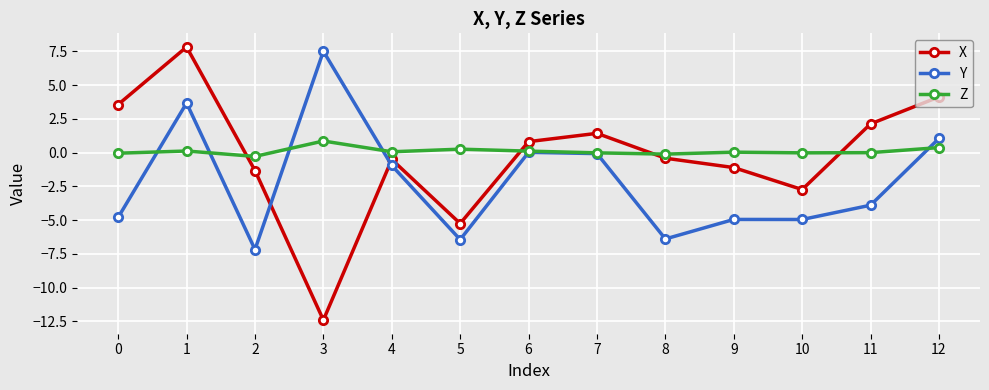

The X series shows 11.5 at 1. True or false?

False